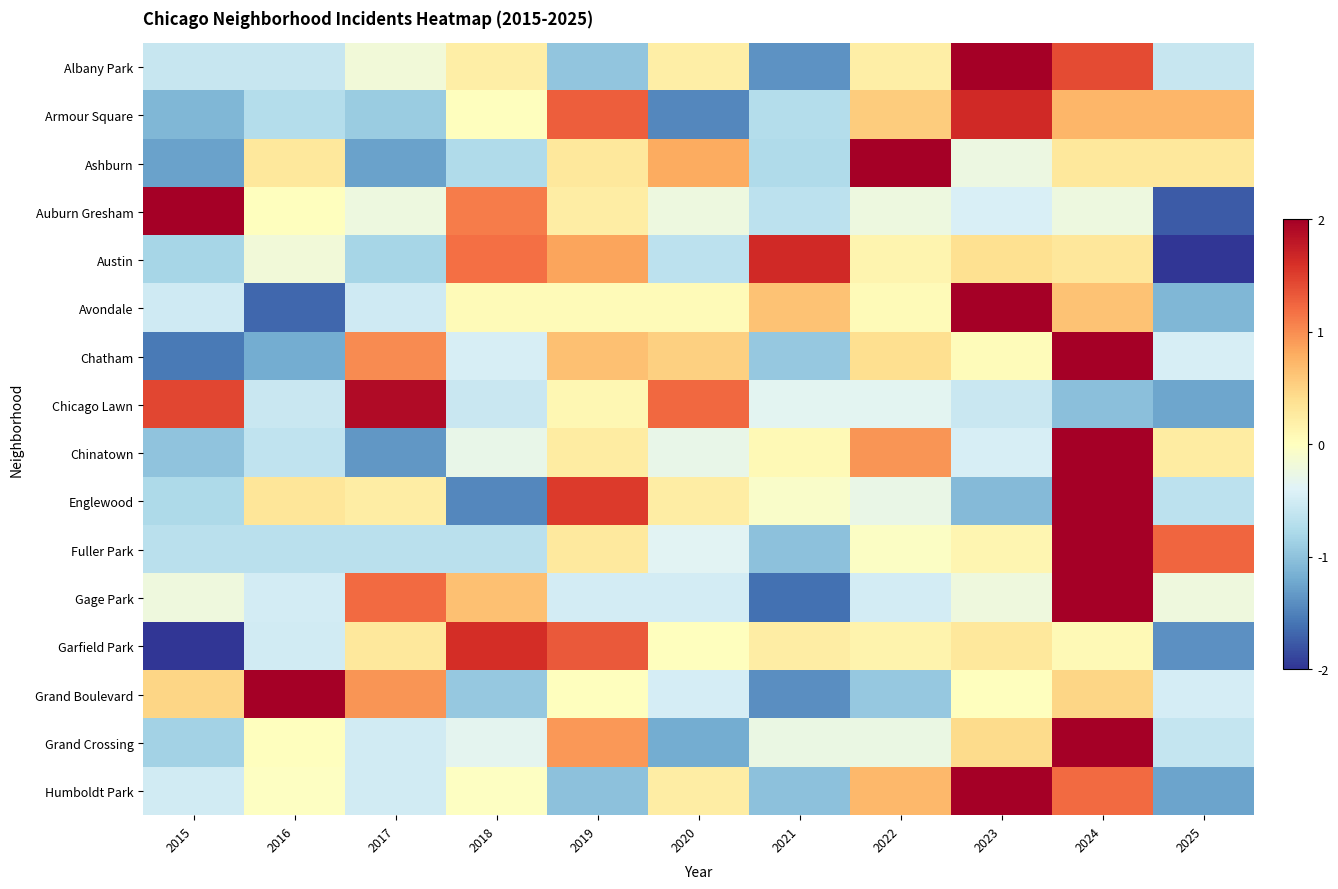

At which category is the sum across all series the highest?

2024